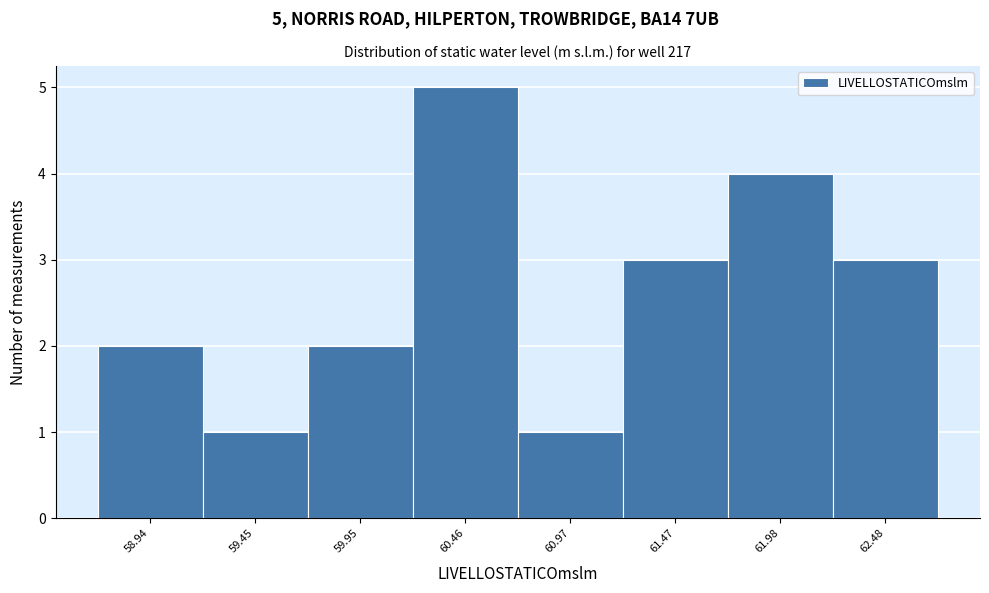

Reading left to right, list all the values displayed in this chart.

2	1	2	5	1	3	4	3